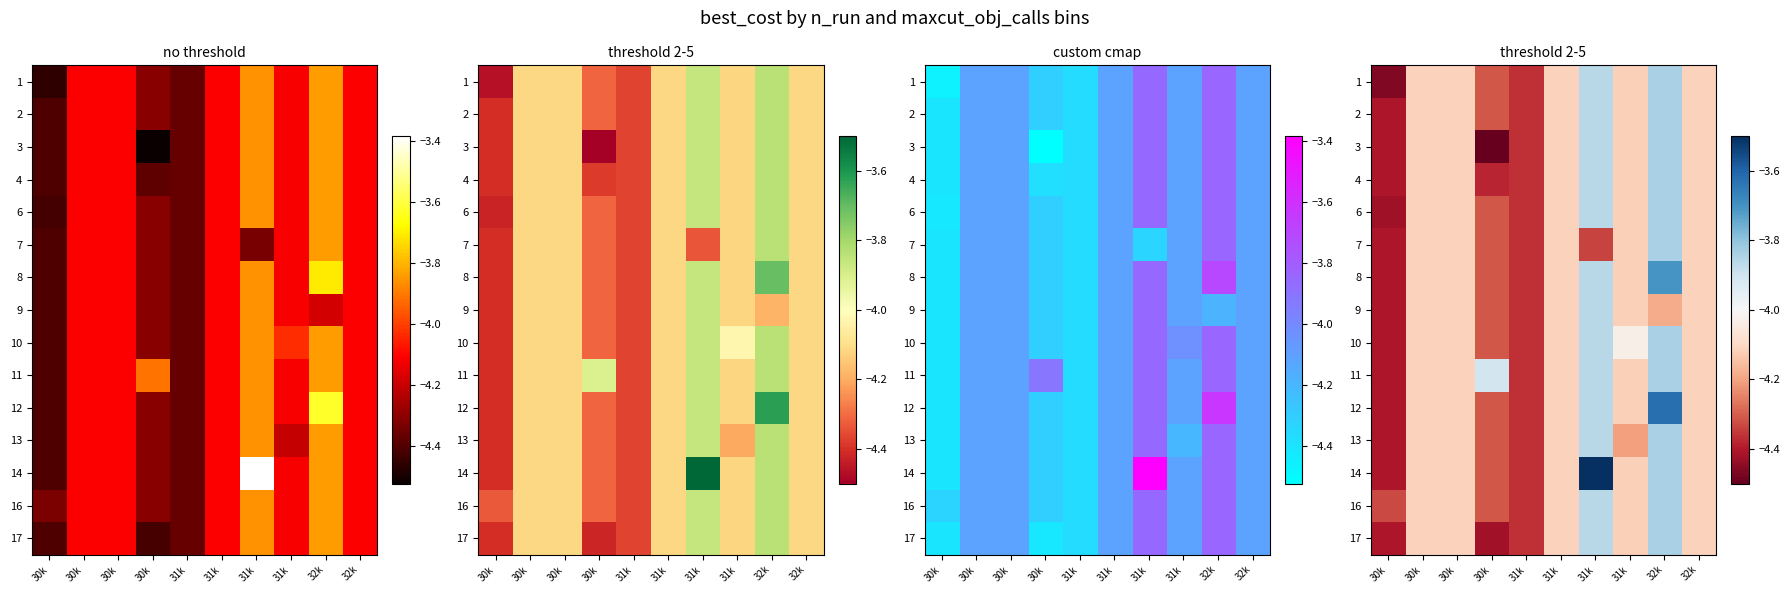

What is the difference between the highest and lowest values at 30k?

0.1